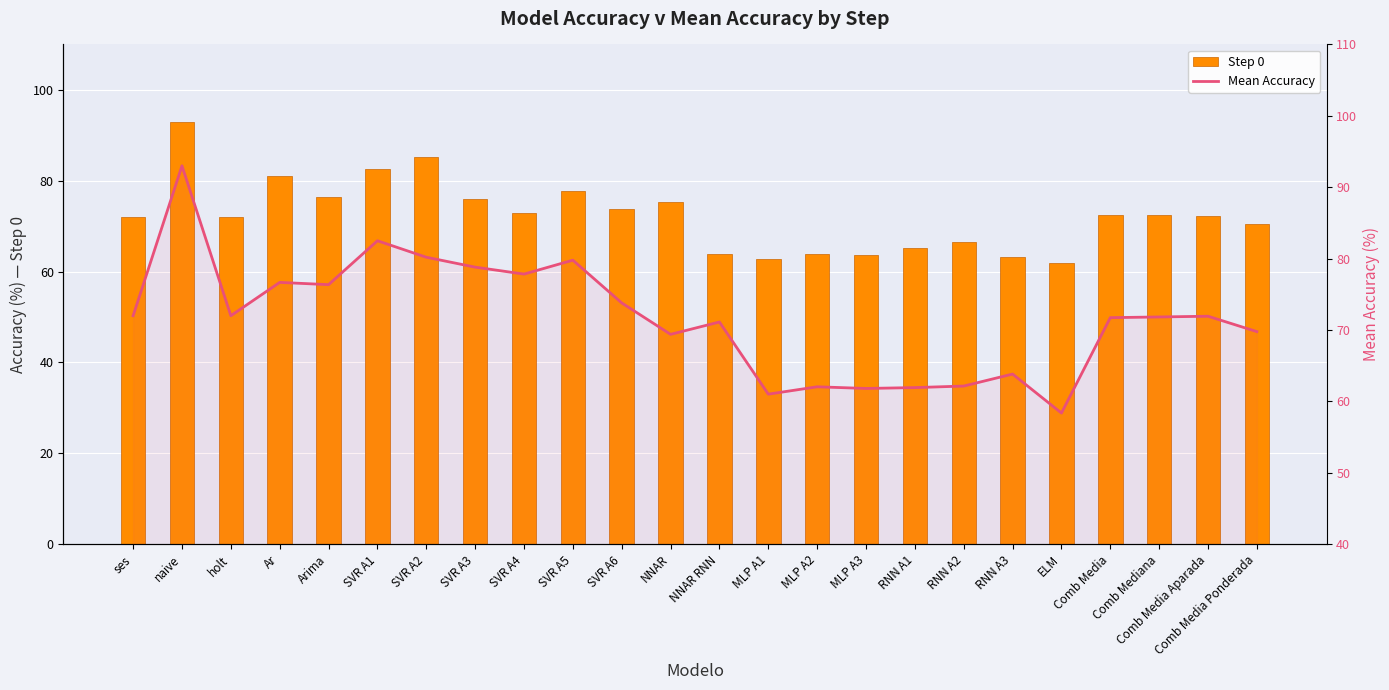

Which series changed the most between RNN A2 and Comb Media?

Mean Accuracy